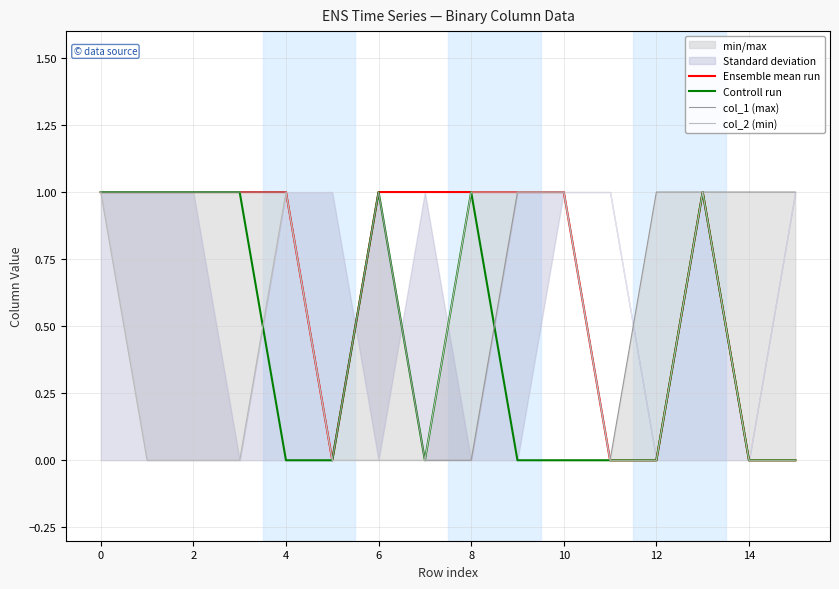

True or false: Controll run has a value of 0 at 4.

True